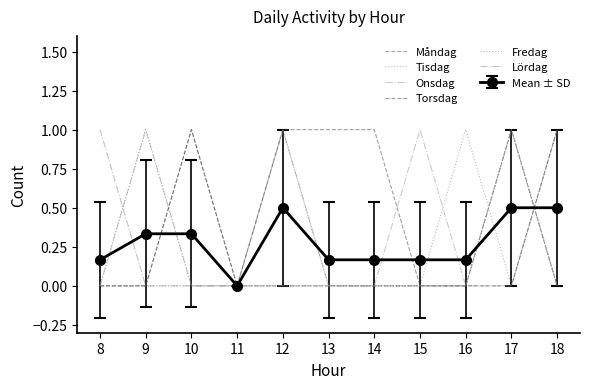

How many intersections are there between Tisdag and Måndag?

3